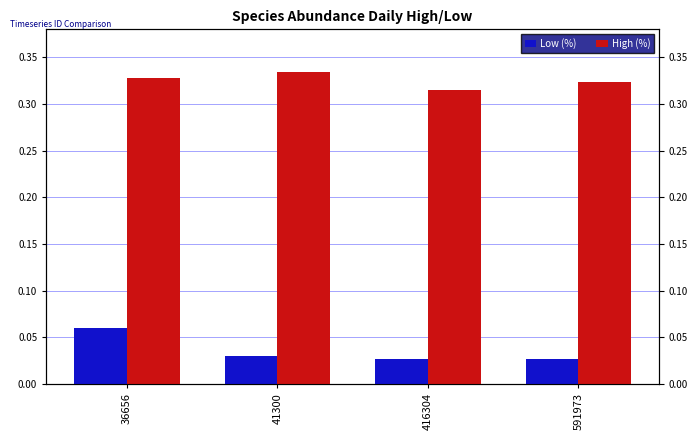

What is the sum of the High (%) values at 36656 and 591973?

0.7